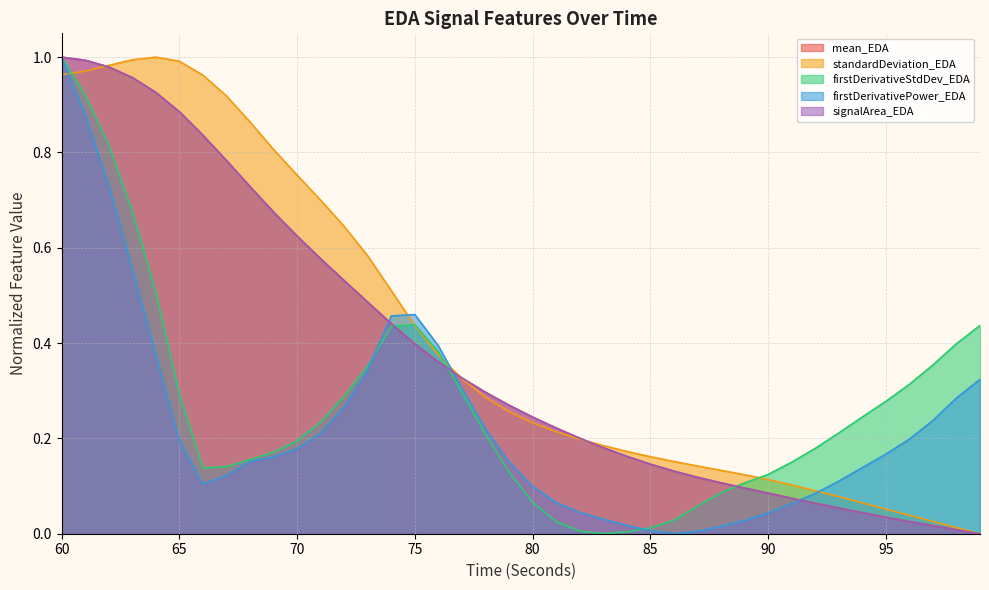

How many data points in firstDerivativePower_EDA are above 0?

39